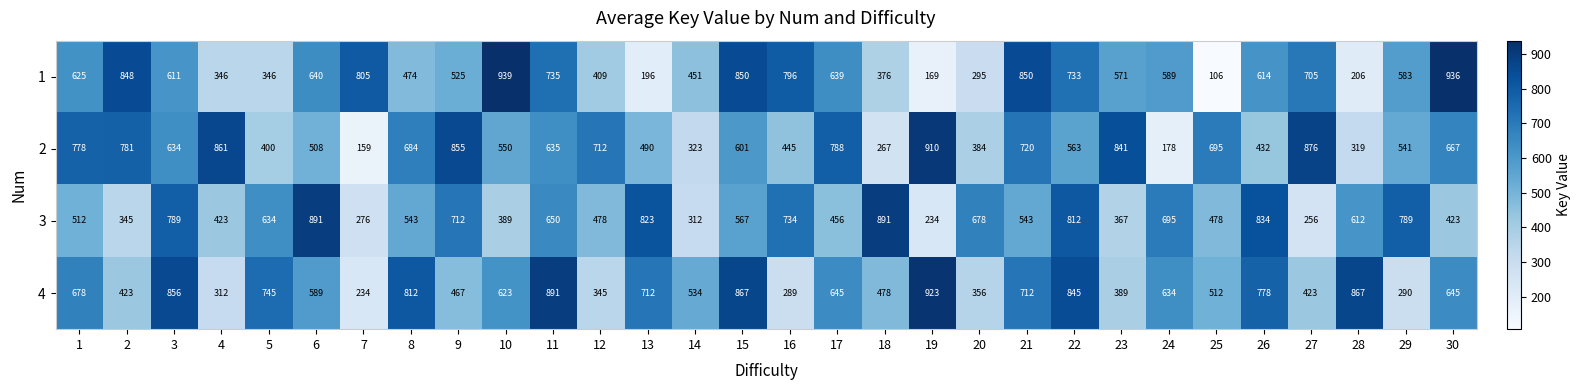

What is the greatest value displayed?

939